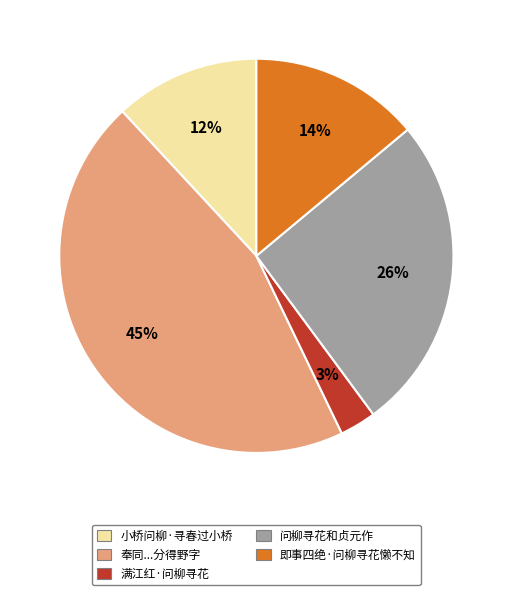

To the nearest percent, what is the average slice percentage?

20%